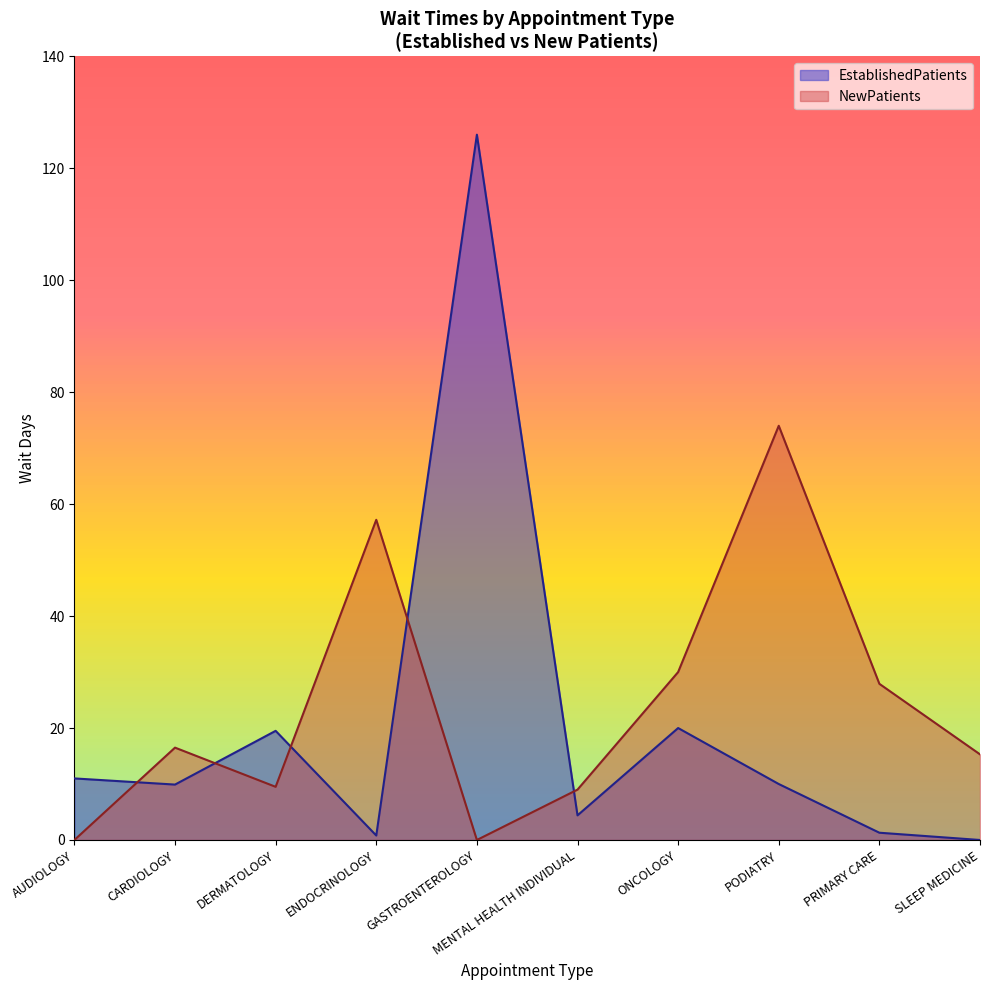

Reading right to left, transcribe all the data shown in this chart.

EstablishedPatients: 0.0	1.3	10.0	20.0	4.4	126.0	0.8	19.5	9.9	11.0
NewPatients: 15.3	27.9	74.0	30.0	9.0	0.0	57.2	9.5	16.5	0.0